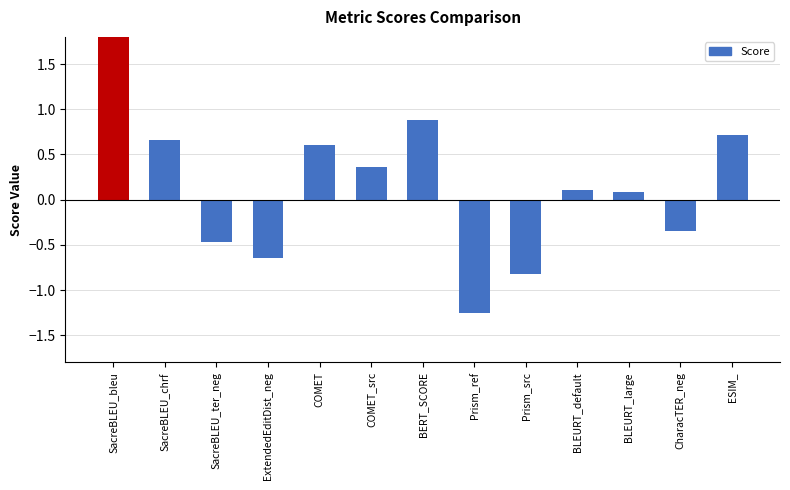

Count the number of values greater than 0.

8